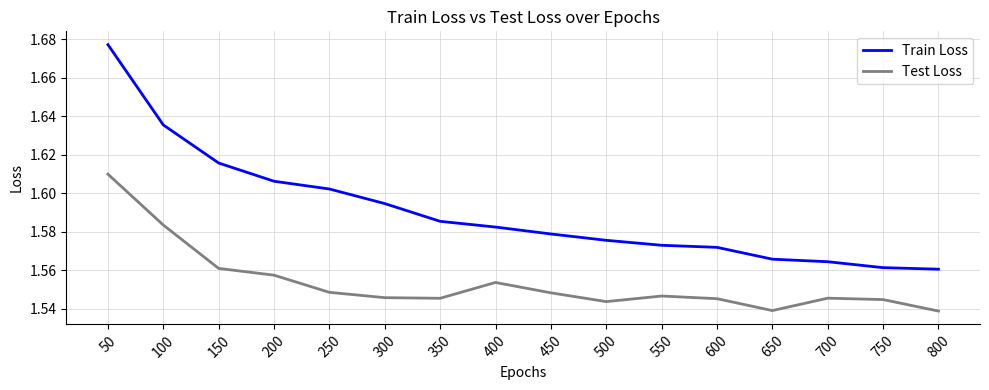

What are all the series names shown in the legend?

Train Loss, Test Loss